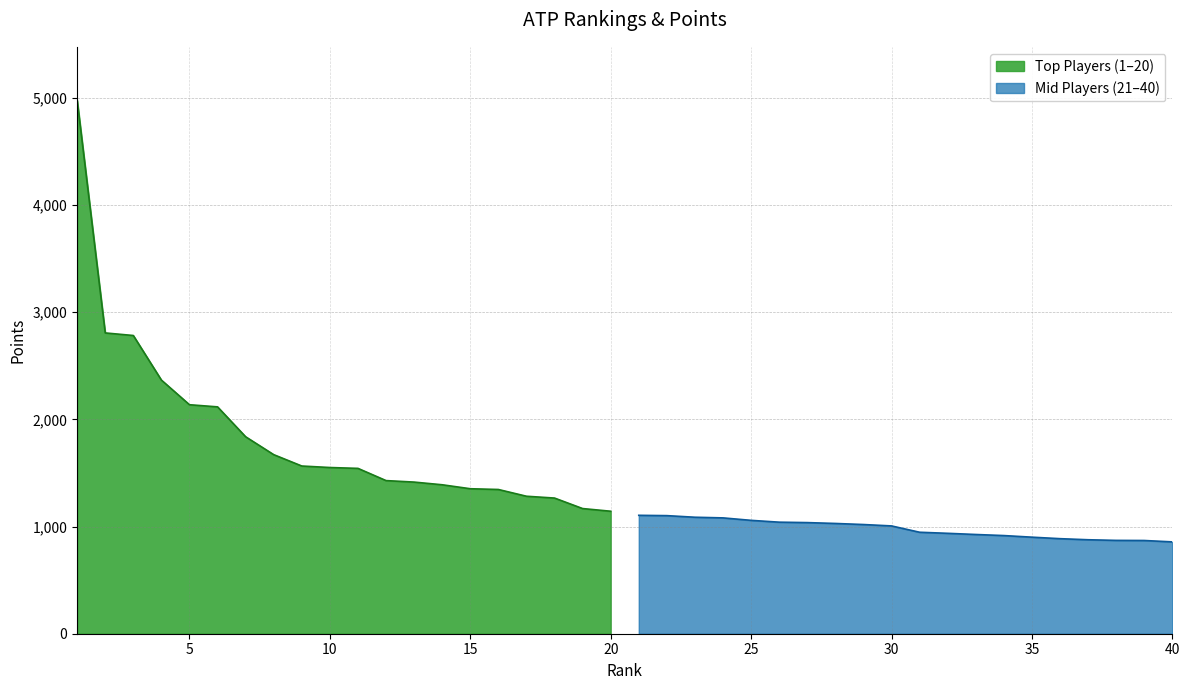

What is the lowest value of the Top Players (1–20) series?

1143